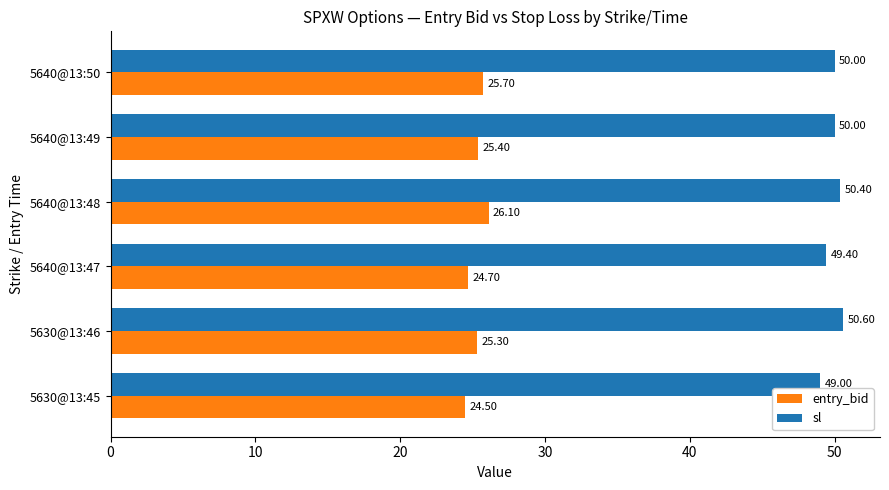

List the series in order of their peak value, highest first.

sl, entry_bid